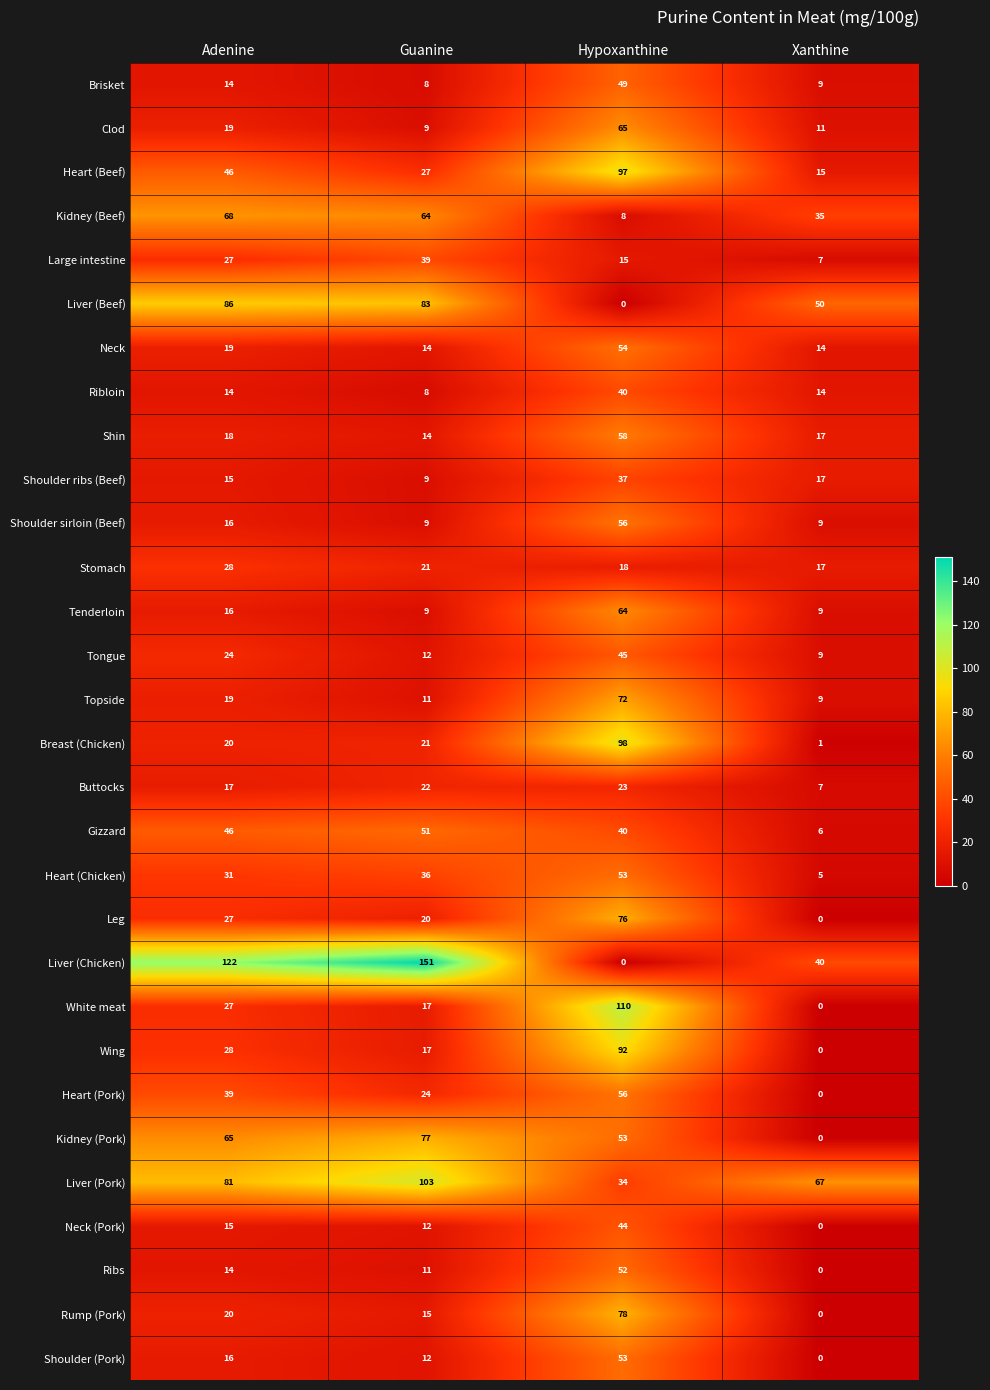

What is the average value of the Liver (Chicken) series?

78